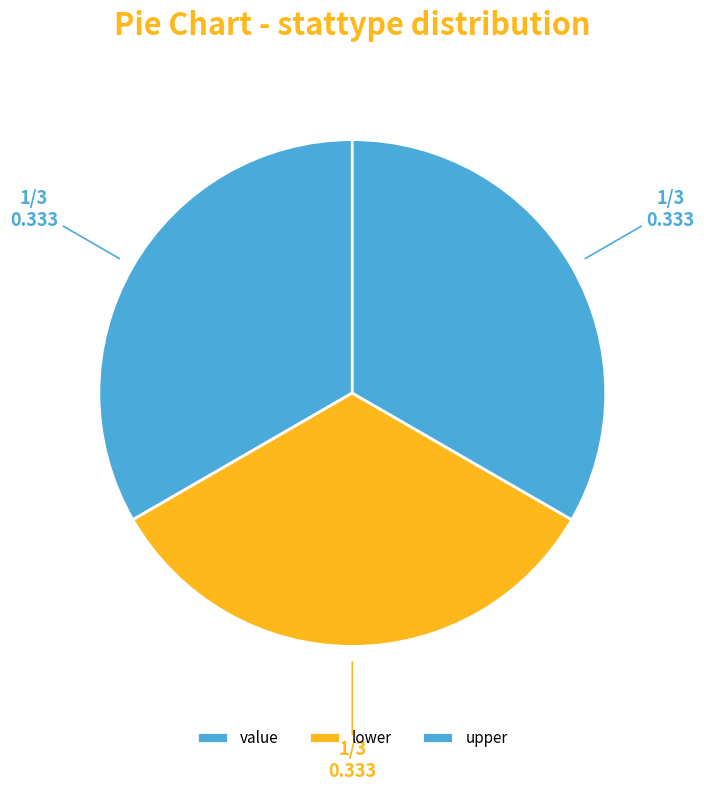

How many segments does this pie chart have?

3